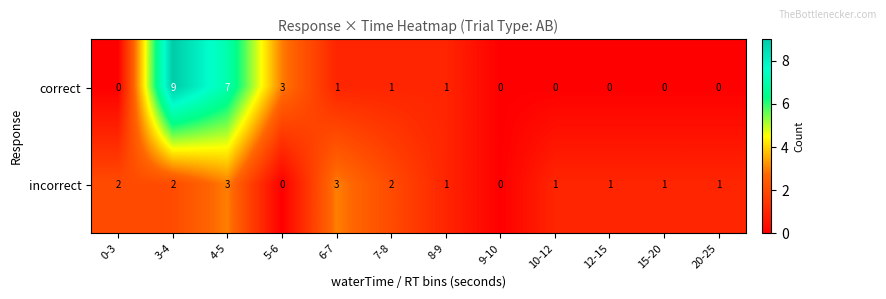

Which series has the largest range (max minus min)?

correct